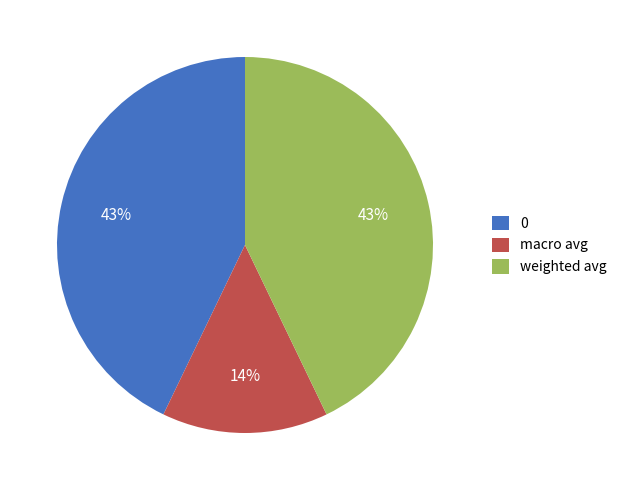

To the nearest percent, what is the difference between the macro avg and weighted avg slice percentages?

29%